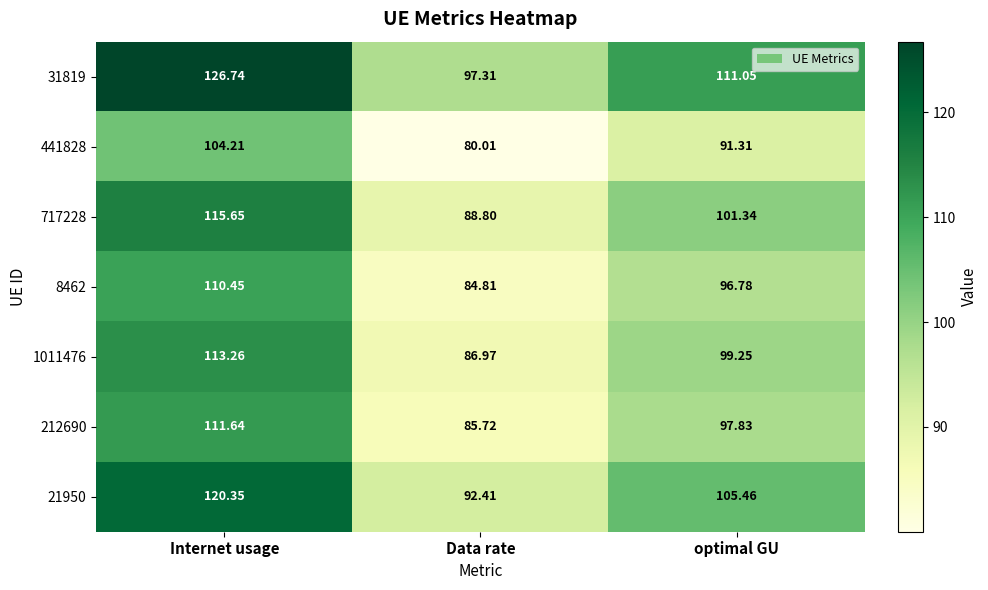

At which category is the sum across all series the highest?

Internet usage